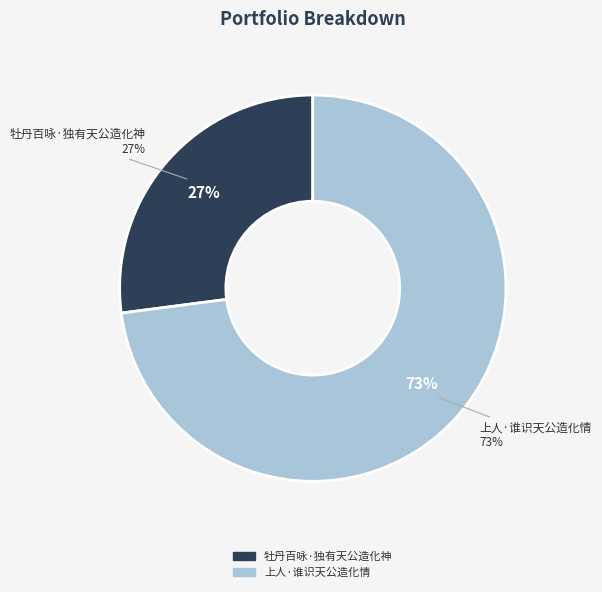

To the nearest percent, what is the average slice percentage?

50%